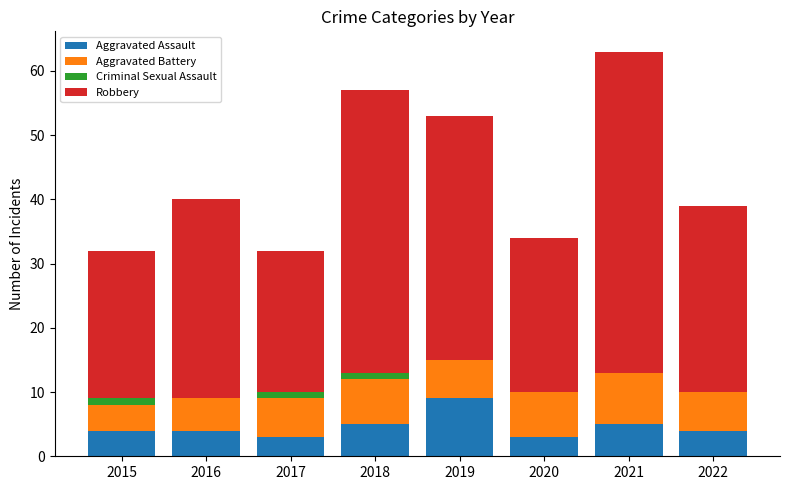

What is the highest value of the Aggravated Assault series?

9